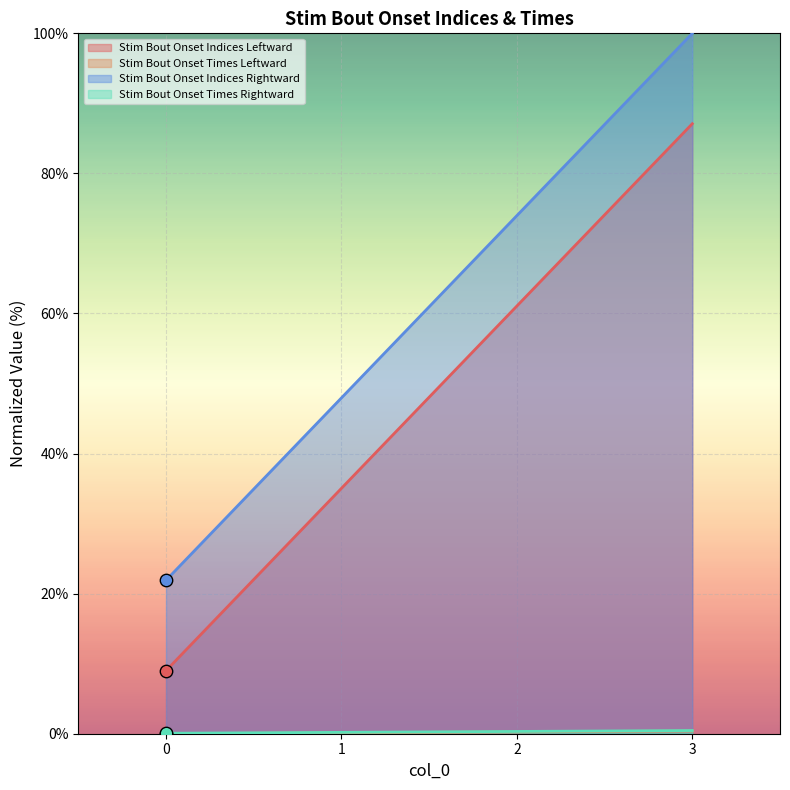

Which series has the largest Y range (max minus min)?

Stim Bout Onset Indices Leftward